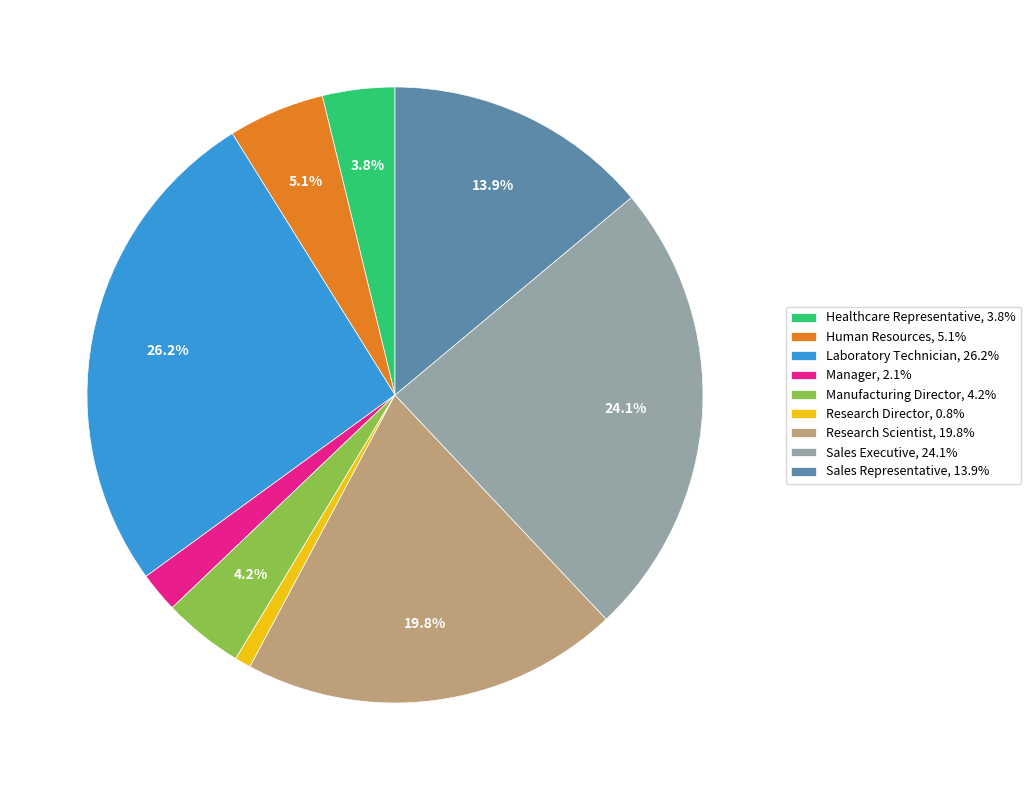

Does any single category account for the majority?

No